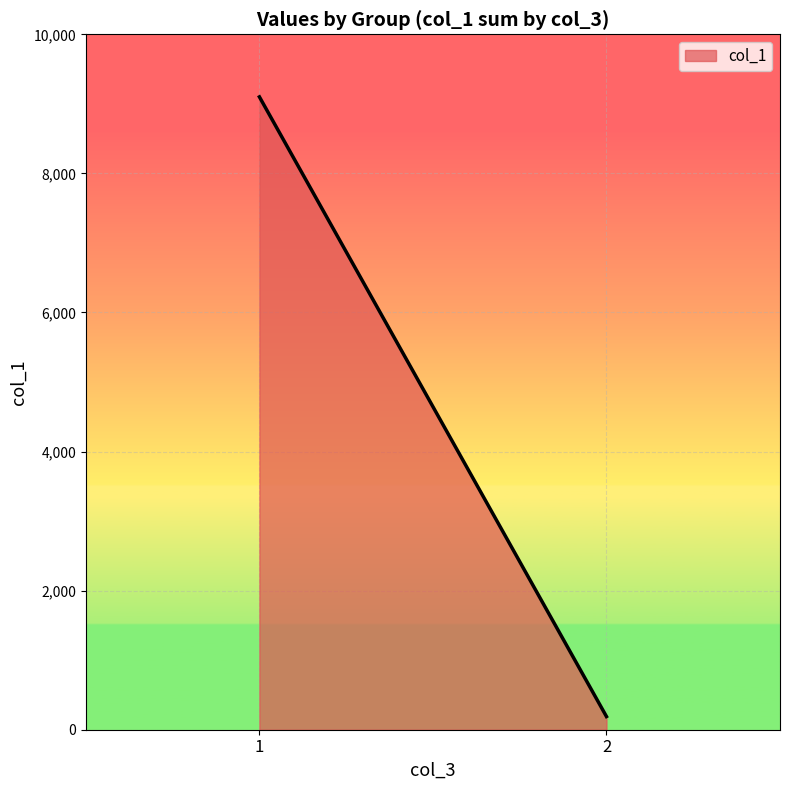

What is the greatest value displayed?

9100.0